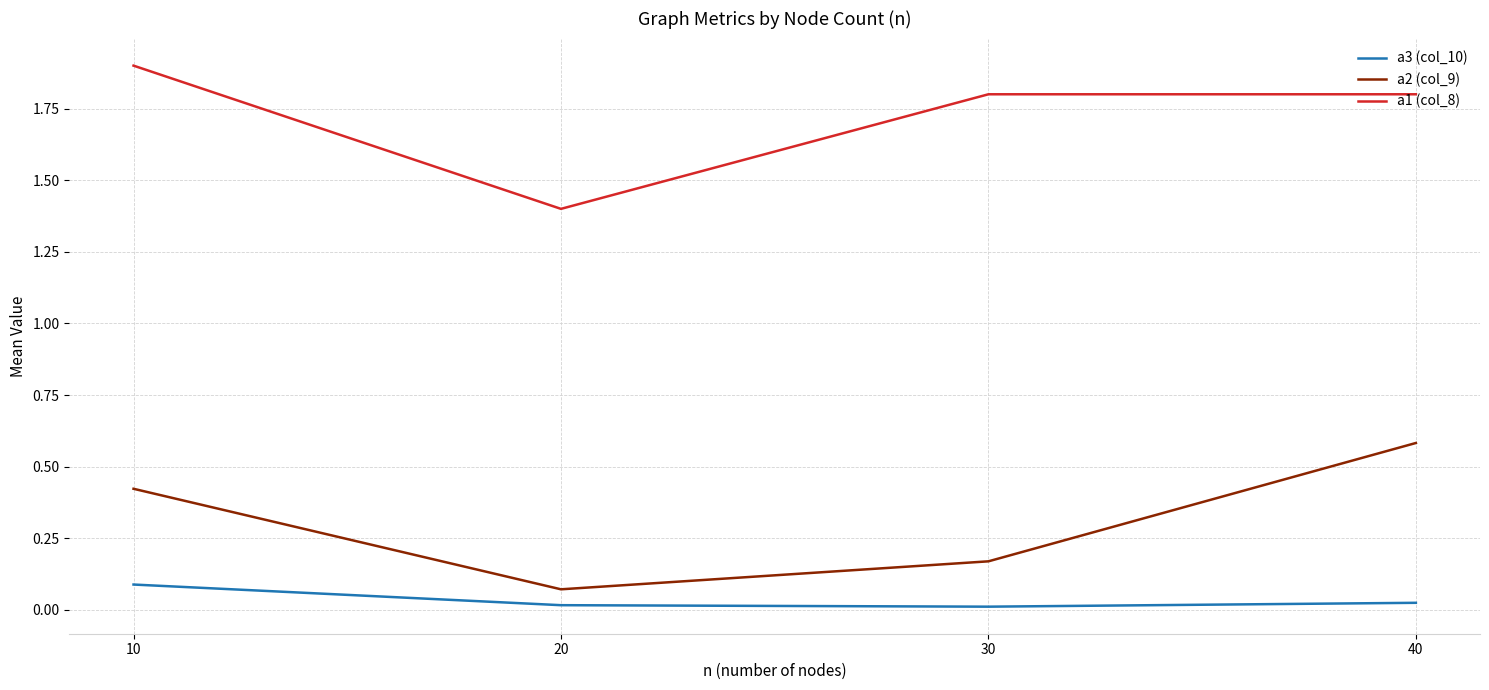

Rank the series by their maximum value, from lowest to highest.

a3 (col_10), a2 (col_9), a1 (col_8)